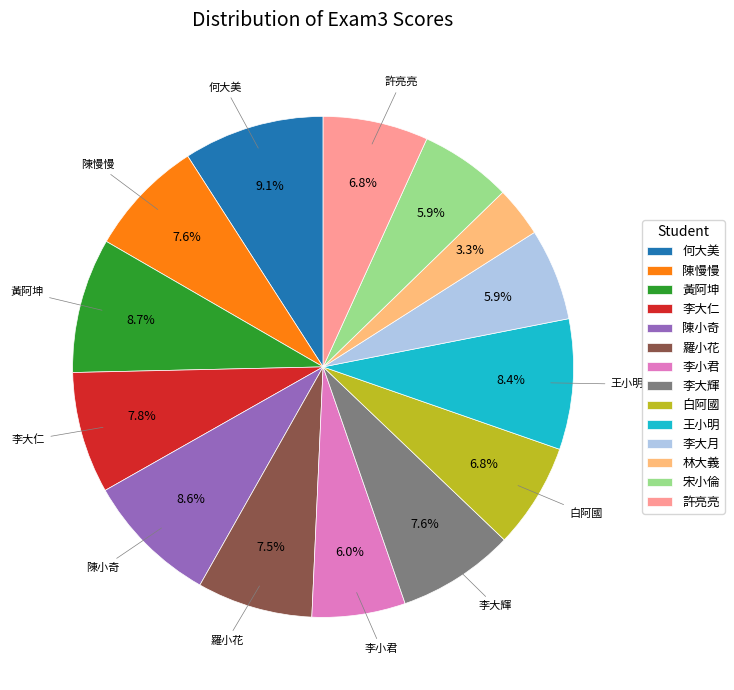

What portion of the pie excludes 李大仁?

92.2%